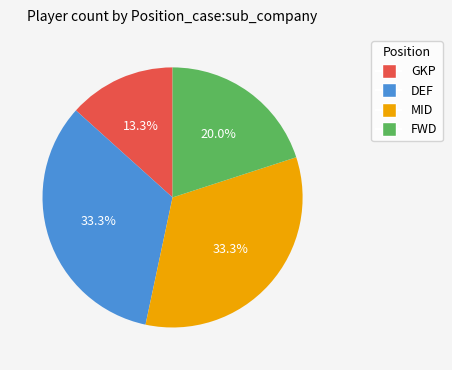

What portion of the pie excludes MID?

66.7%